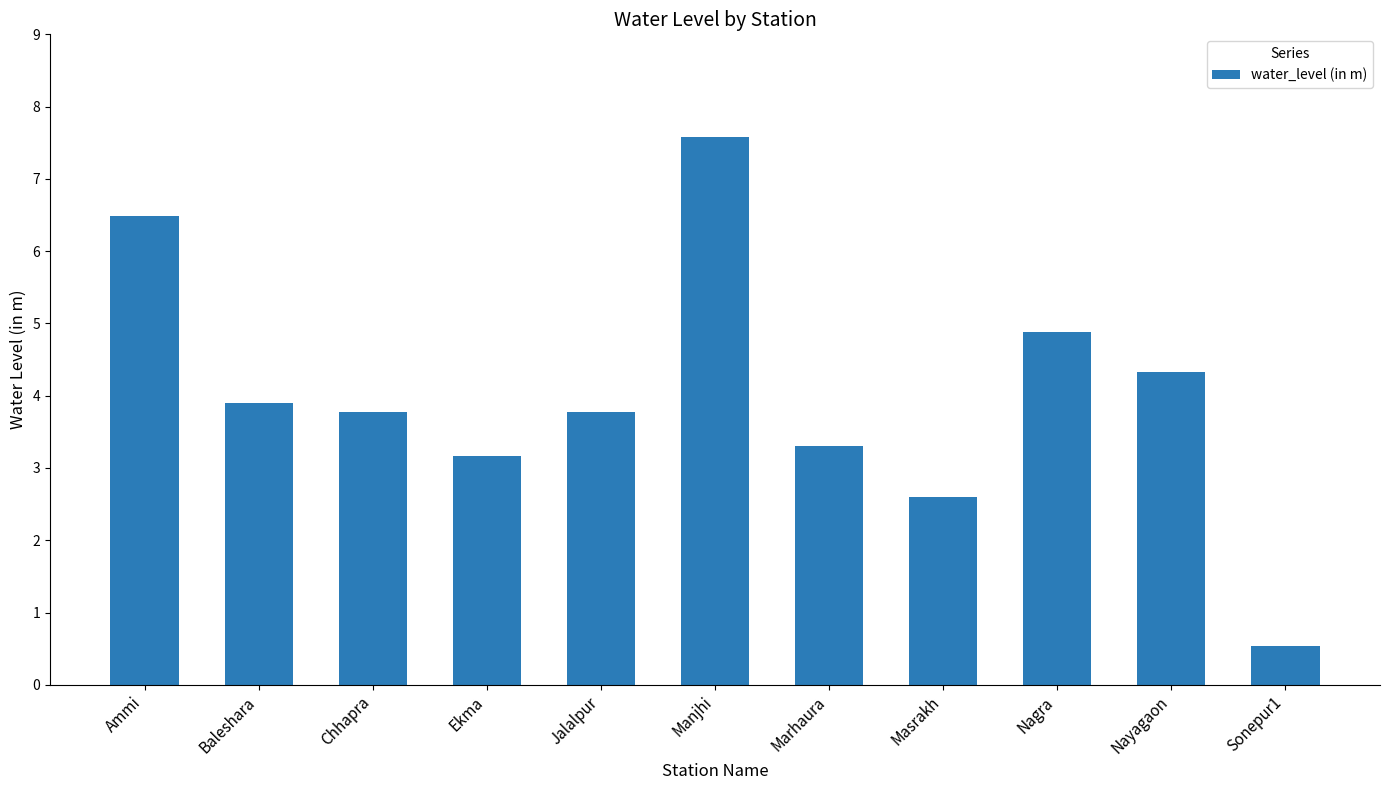

Reading left to right, what are all the values shown in this chart?

Ammi=6.5	Baleshara=3.9	Chhapra=3.8	Ekma=3.2	Jalalpur=3.8	Manjhi=7.6	Marhaura=3.3	Masrakh=2.6	Nagra=4.9	Nayagaon=4.3	Sonepur1=0.5